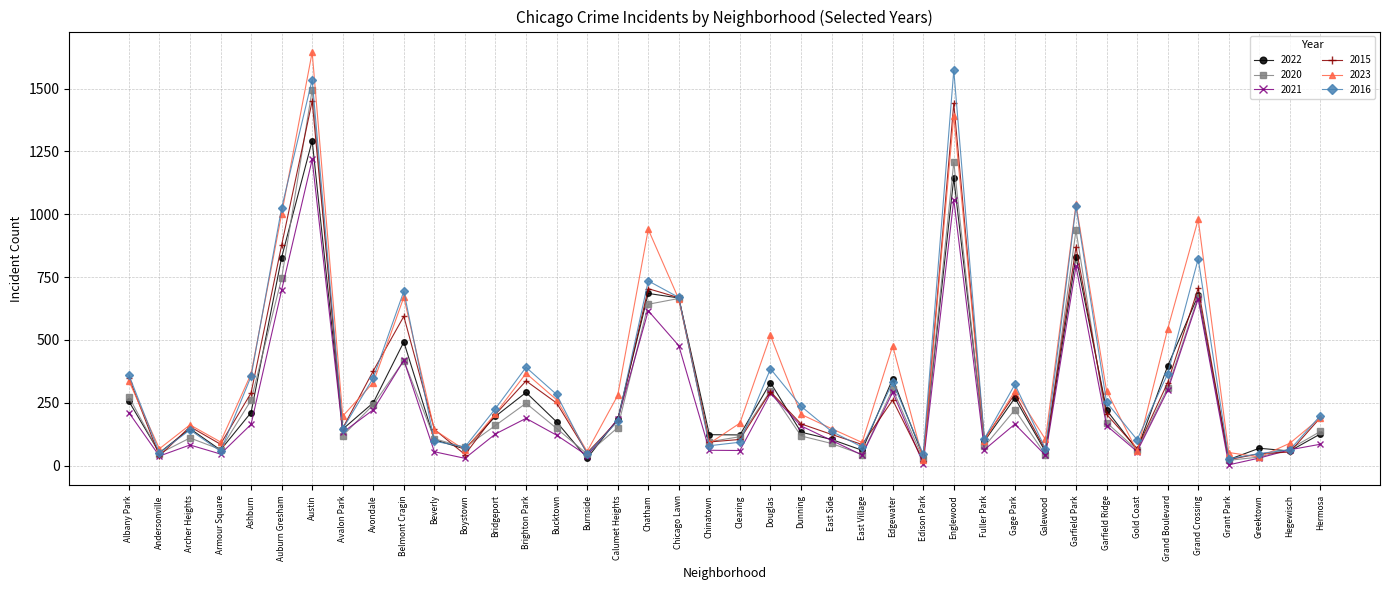

What is the spread (max minus min) of values at Chicago Lawn?

192